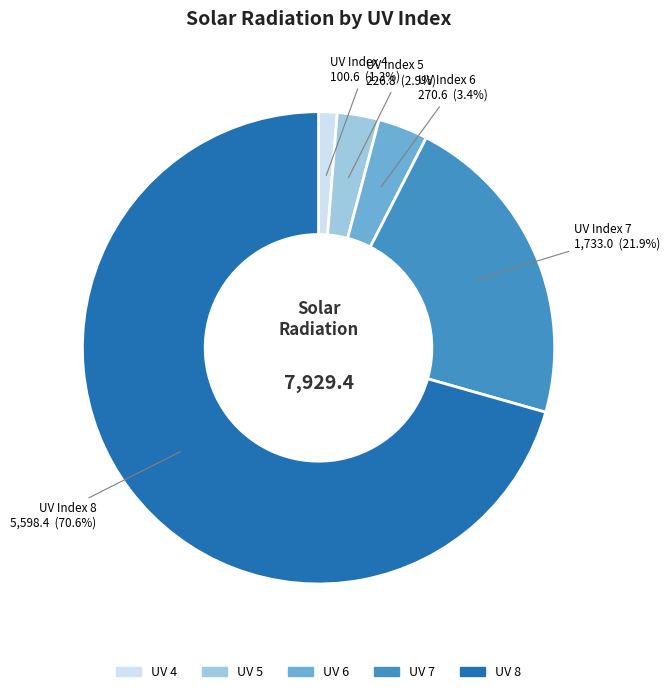

How many segments does this pie chart have?

5